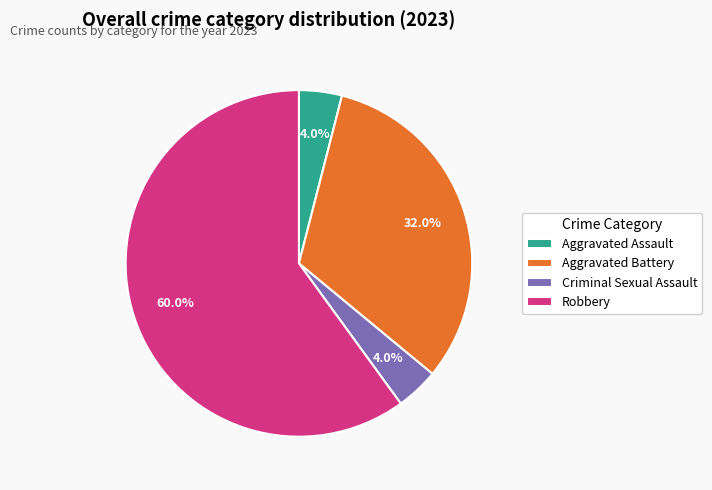

Which slice is the largest?

Robbery